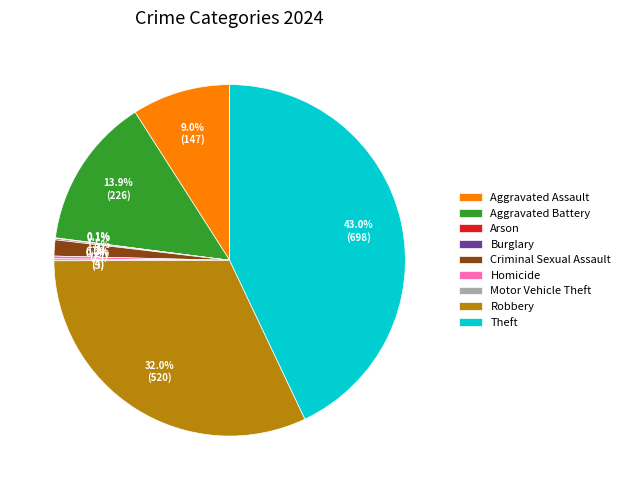

What portion of the pie excludes Robbery?

68.0%